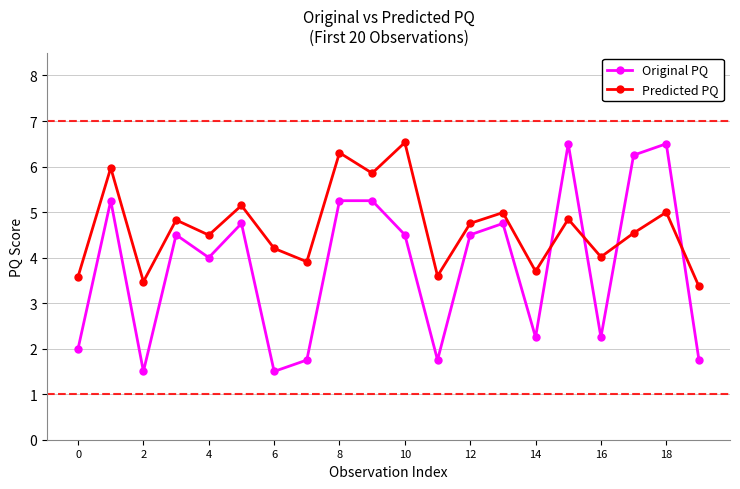

Does the chart display data point markers on the line(s)?

Yes